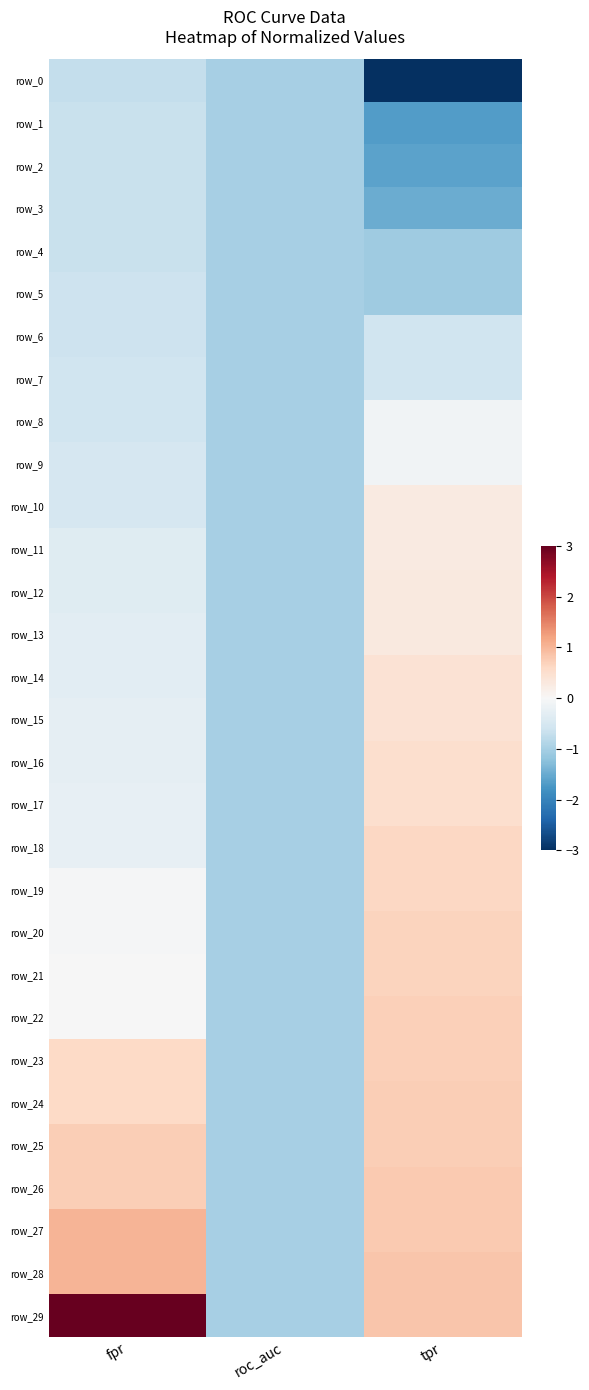

Reading right to left, transcribe all the data shown in this chart.

row_0: tpr=-3.4	roc_auc=-1.0	fpr=-0.7
row_1: tpr=-1.7	roc_auc=-1.0	fpr=-0.7
row_2: tpr=-1.6	roc_auc=-1.0	fpr=-0.7
row_3: tpr=-1.5	roc_auc=-1.0	fpr=-0.7
row_4: tpr=-1.1	roc_auc=-1.0	fpr=-0.7
row_5: tpr=-1.1	roc_auc=-1.0	fpr=-0.6
row_6: tpr=-0.6	roc_auc=-1.0	fpr=-0.6
row_7: tpr=-0.6	roc_auc=-1.0	fpr=-0.6
row_8: tpr=-0.1	roc_auc=-1.0	fpr=-0.6
row_9: tpr=-0.1	roc_auc=-1.0	fpr=-0.5
row_10: tpr=0.3	roc_auc=-1.0	fpr=-0.5
row_11: tpr=0.3	roc_auc=-1.0	fpr=-0.4
row_12: tpr=0.3	roc_auc=-1.0	fpr=-0.4
row_13: tpr=0.3	roc_auc=-1.0	fpr=-0.3
row_14: tpr=0.4	roc_auc=-1.0	fpr=-0.3
row_15: tpr=0.4	roc_auc=-1.0	fpr=-0.3
row_16: tpr=0.5	roc_auc=-1.0	fpr=-0.3
row_17: tpr=0.5	roc_auc=-1.0	fpr=-0.2
row_18: tpr=0.6	roc_auc=-1.0	fpr=-0.2
row_19: tpr=0.6	roc_auc=-1.0	fpr=-0.0
row_20: tpr=0.7	roc_auc=-1.0	fpr=-0.0
row_21: tpr=0.7	roc_auc=-1.0	fpr=-0.0
row_22: tpr=0.7	roc_auc=-1.0	fpr=-0.0
row_23: tpr=0.7	roc_auc=-1.0	fpr=0.6
row_24: tpr=0.7	roc_auc=-1.0	fpr=0.6
row_25: tpr=0.7	roc_auc=-1.0	fpr=0.7
row_26: tpr=0.8	roc_auc=-1.0	fpr=0.7
row_27: tpr=0.8	roc_auc=-1.0	fpr=1.0
row_28: tpr=0.8	roc_auc=-1.0	fpr=1.0
row_29: tpr=0.8	roc_auc=-1.0	fpr=4.6